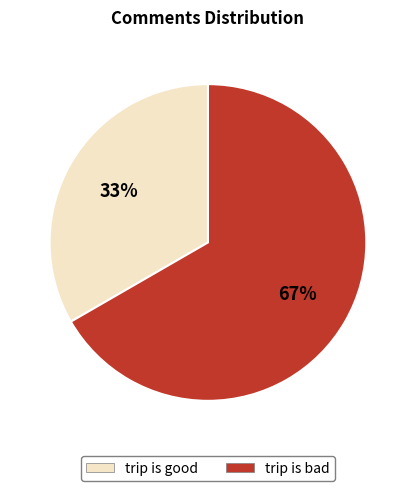

Which slice is the largest?

trip is bad